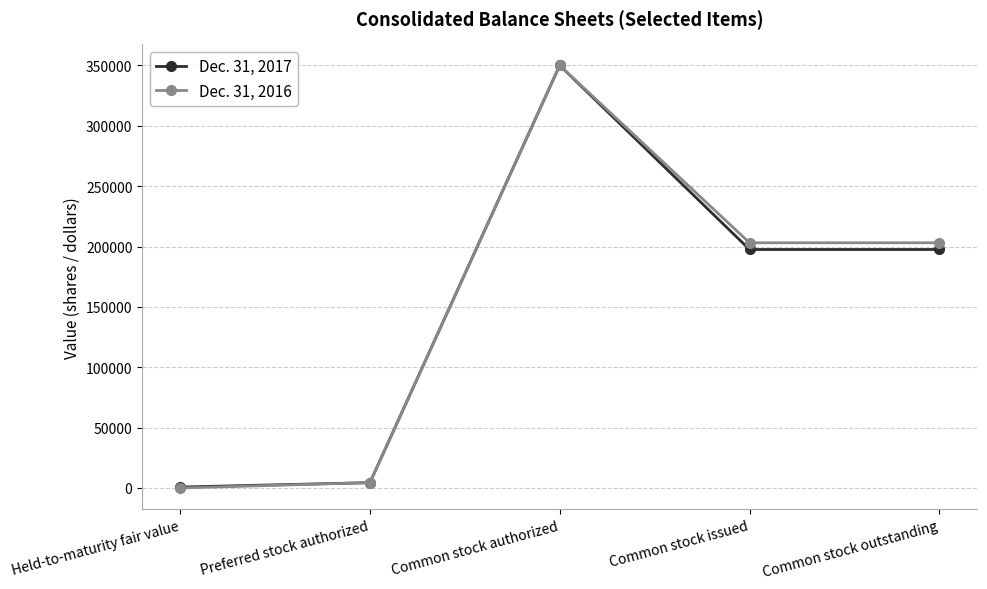

What is the spread (max minus min) of values at Common stock issued?

5553